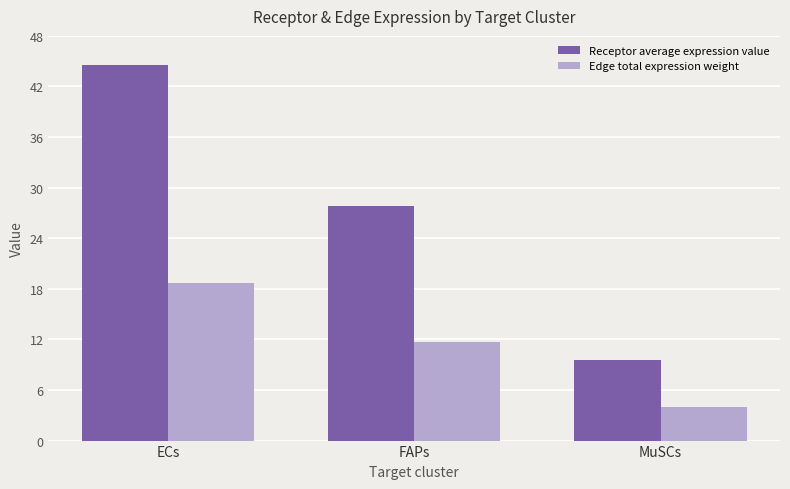

Reading left to right, transcribe all the data shown in this chart.

Receptor average expression value: ECs=44.6	FAPs=27.9	MuSCs=9.5
Edge total expression weight: ECs=18.7	FAPs=11.7	MuSCs=4.0